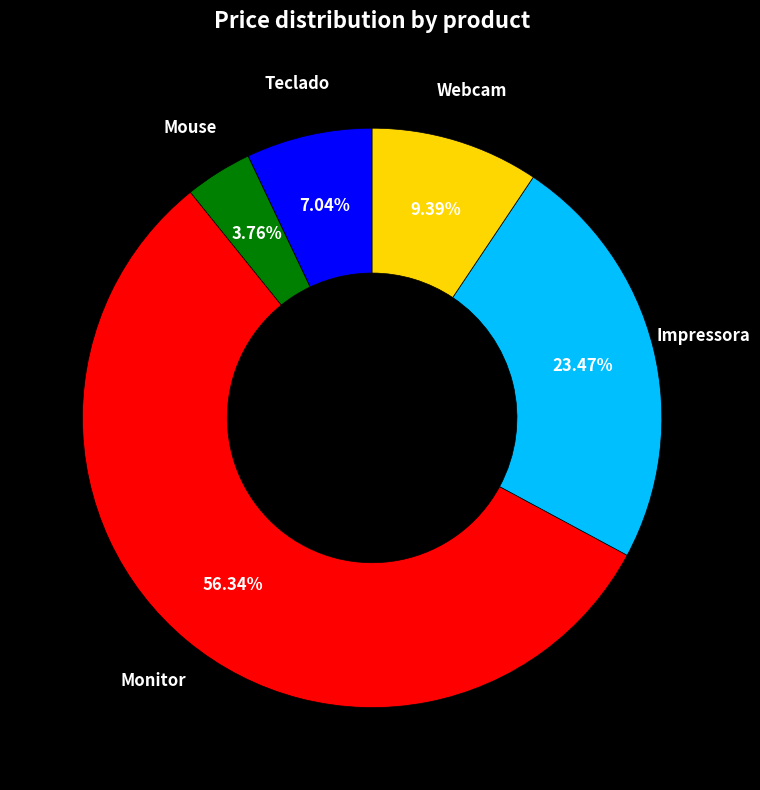

Does any single category account for the majority?

Yes